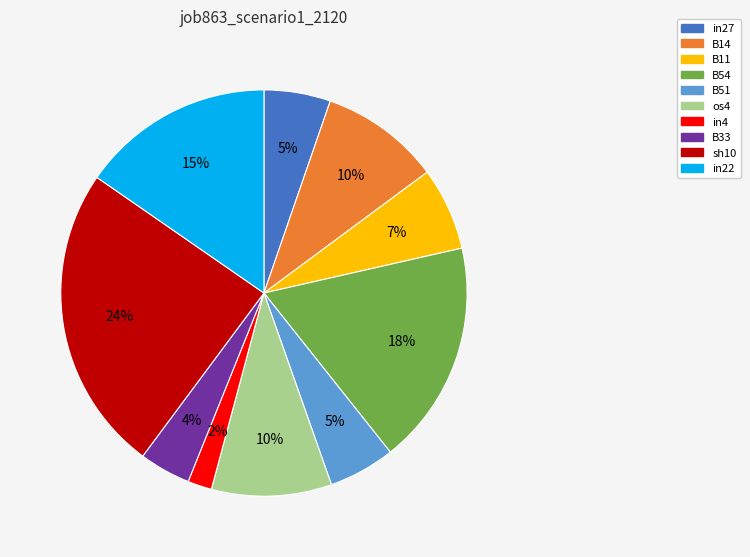

What percentage is the os4 slice, to the nearest percent?

10%